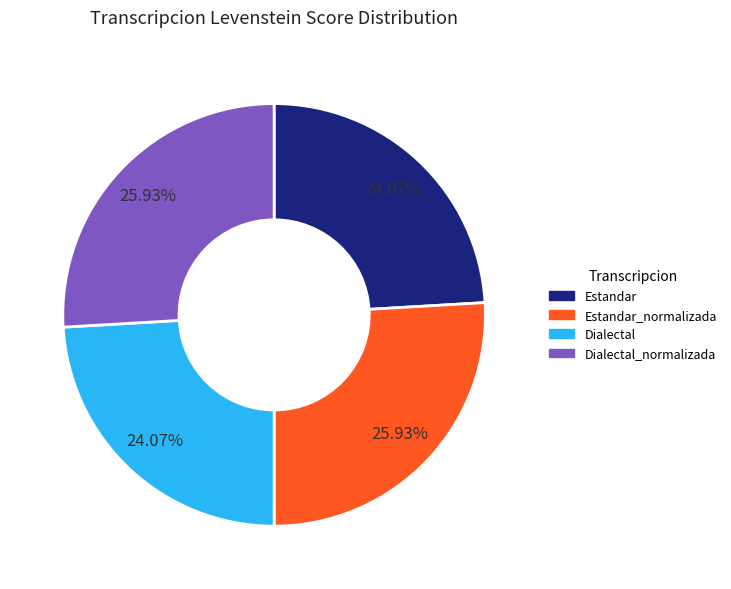

Does Estandar_normalizada account for over 50% of the chart?

No